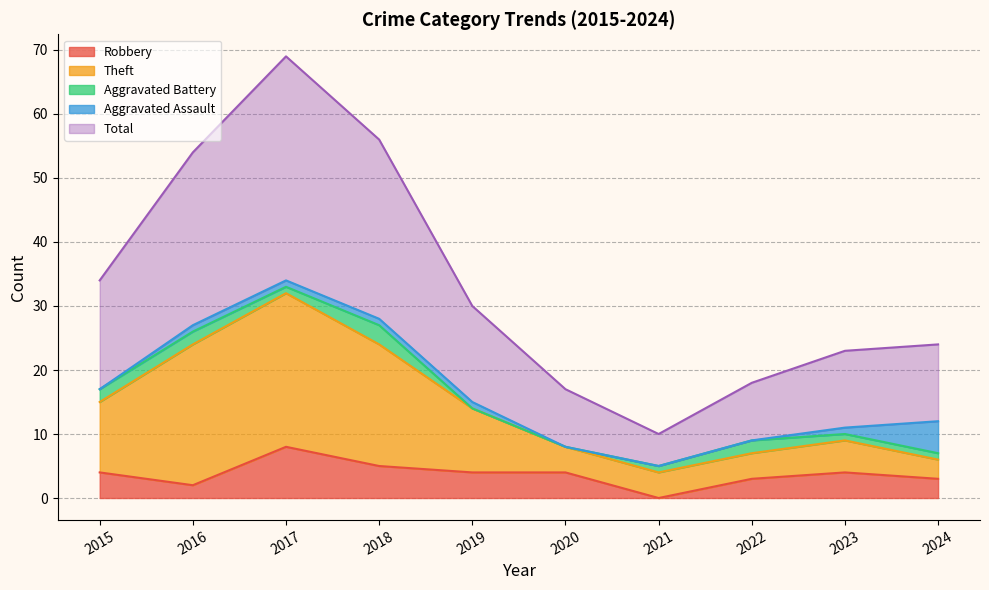

The value of Robbery at 2018 is 2. True or false?

False